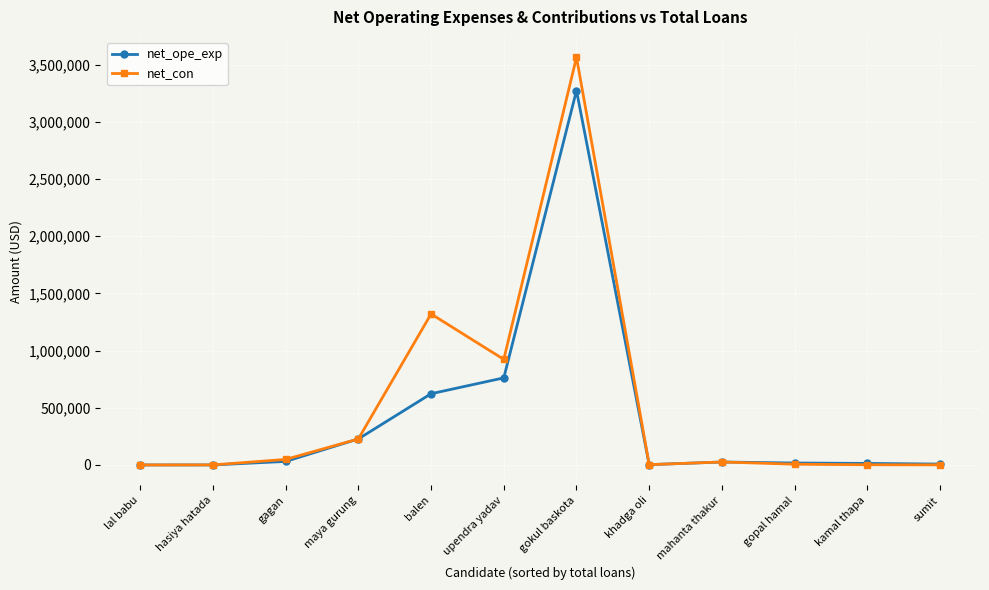

What is the average value of the net_con series?

510121.7